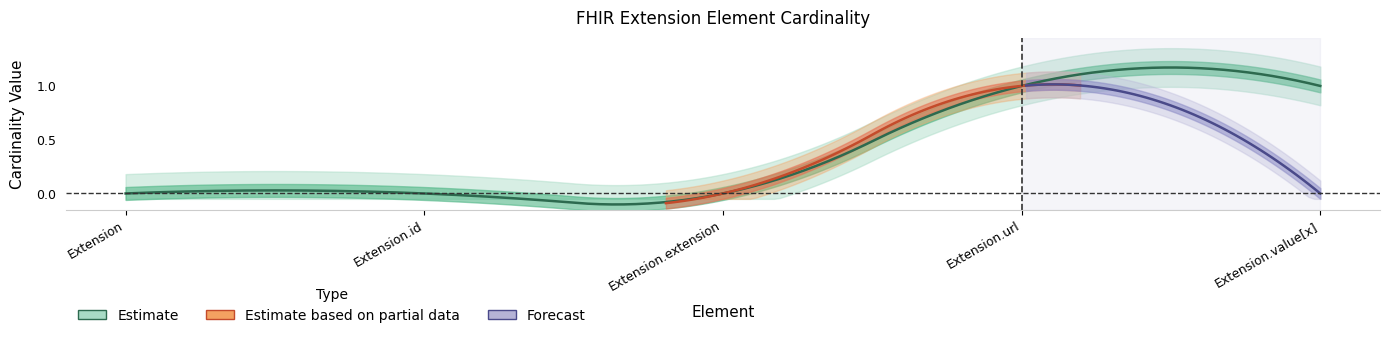

Reading left to right, transcribe all the data shown in this chart.

Min: Extension=0	Extension.id=0	Extension.extension=0	Extension.url=1	Extension.value[x]=1
Base Min: Extension=0	Extension.id=0	Extension.extension=0	Extension.url=1	Extension.value[x]=0